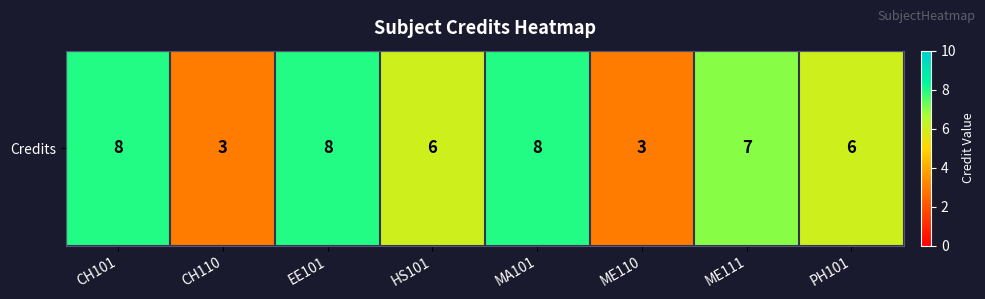

Count the values in the range 6 to 8.

6